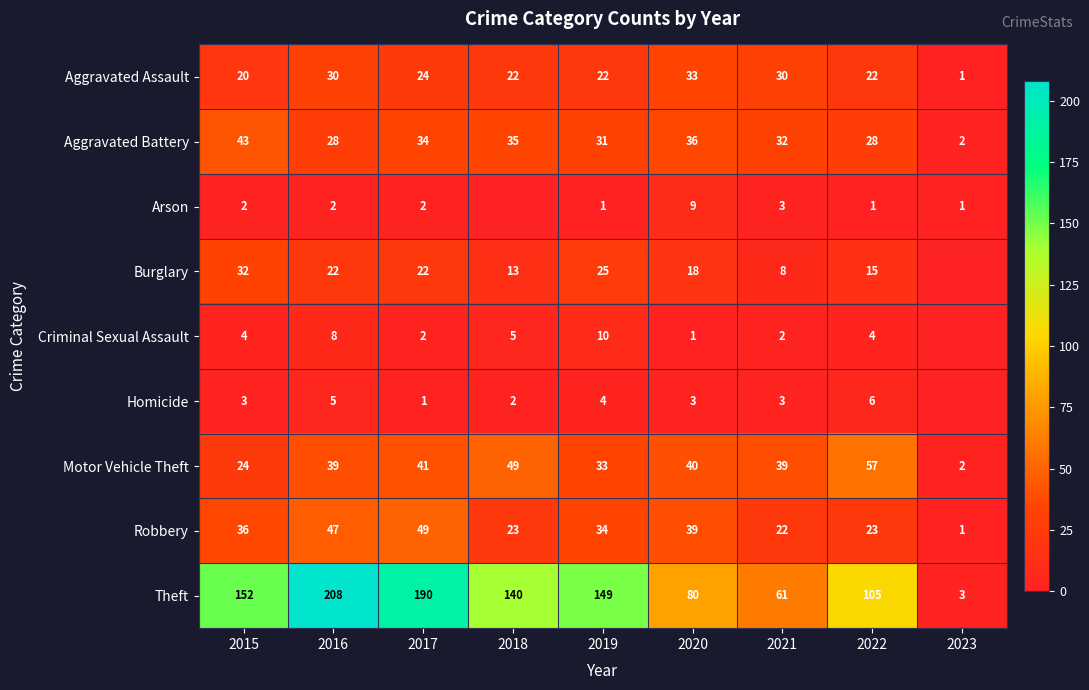

Rank the series at 2020 from lowest to highest value.

Criminal Sexual Assault, Homicide, Arson, Burglary, Aggravated Assault, Aggravated Battery, Robbery, Motor Vehicle Theft, Theft